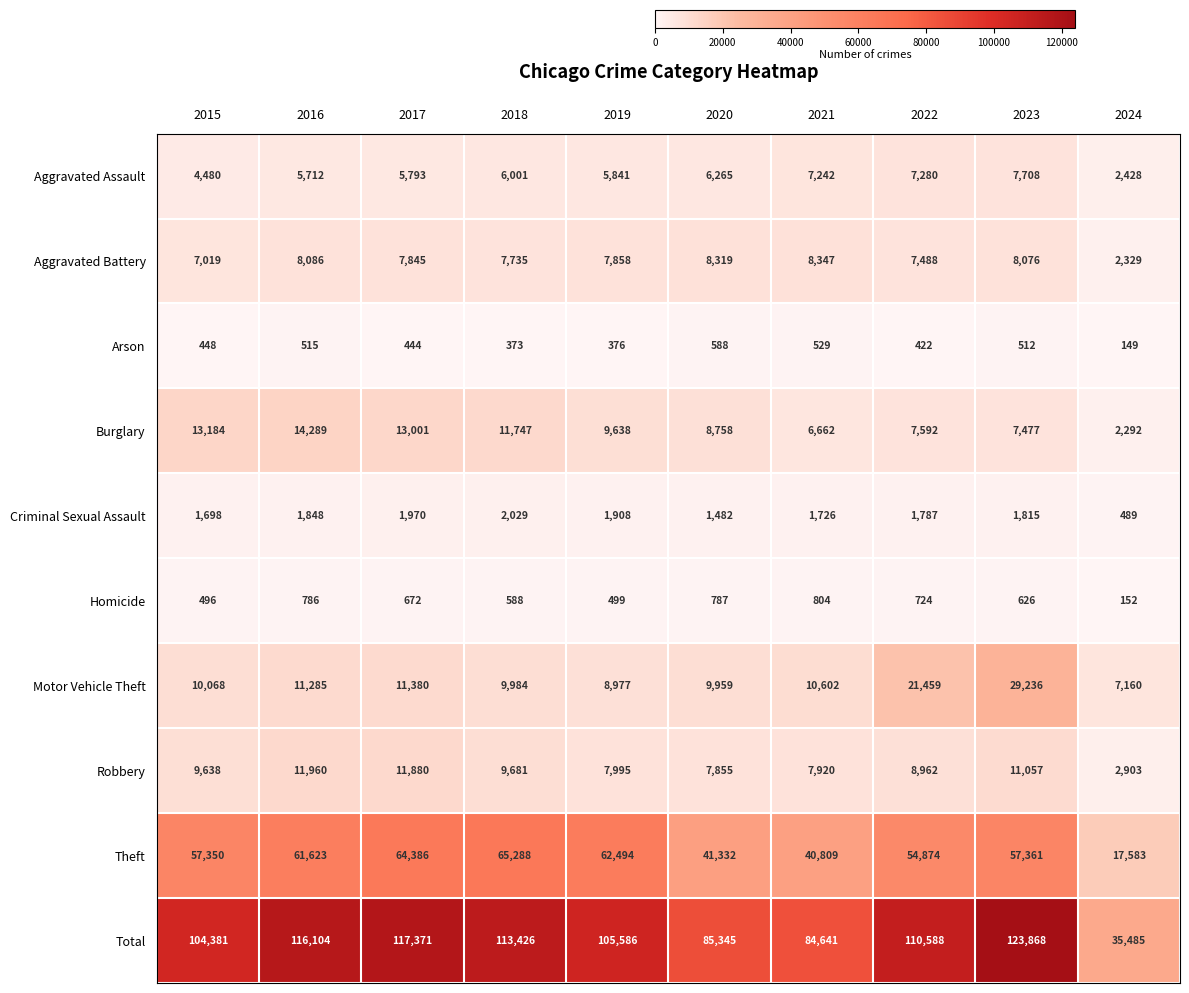

Which series has the largest total across all categories?

Total